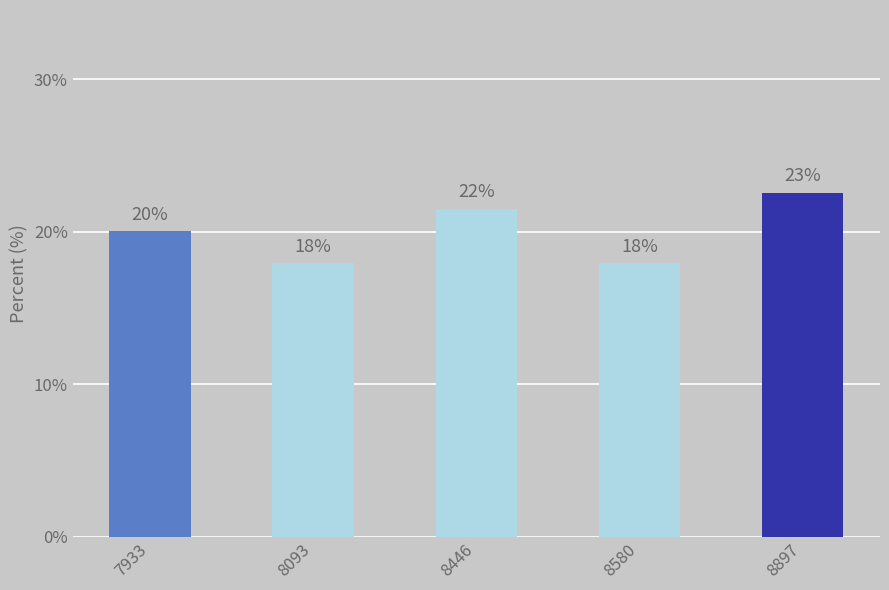

What is the ratio of the value at 7933 to the value at 8897?

0.9